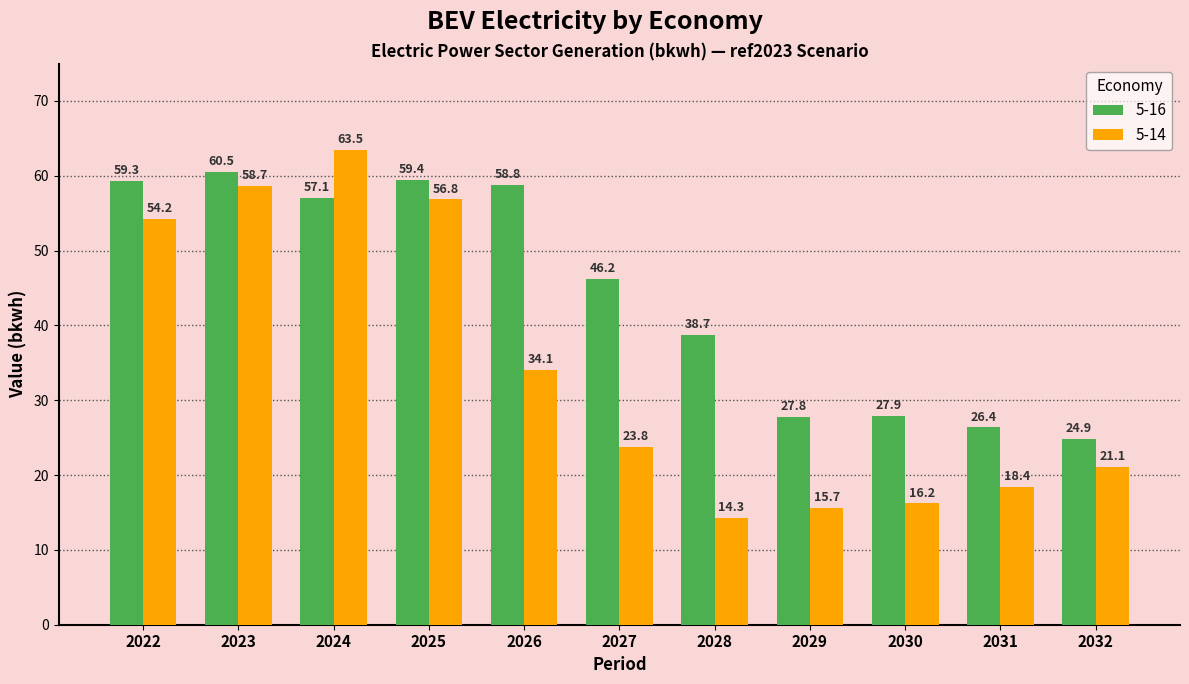

Reading left to right, what are all the values shown in this chart?

5-16: 59.3	60.5	57.1	59.4	58.8	46.2	38.7	27.8	27.9	26.4	24.9
5-14: 54.2	58.7	63.5	56.8	34.1	23.8	14.3	15.7	16.2	18.4	21.1